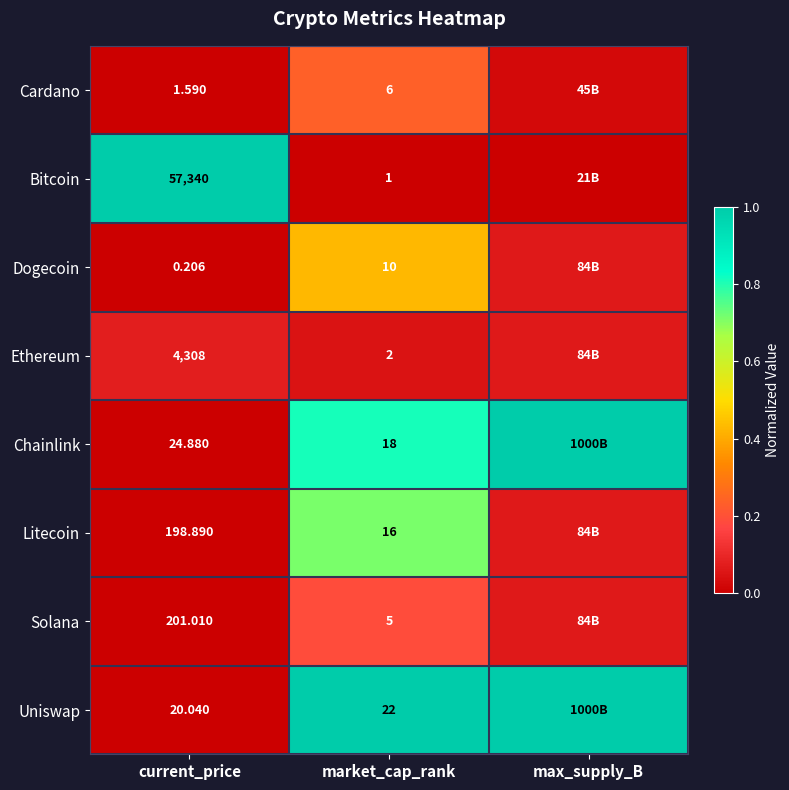

At current_price, list the series in order from smallest to largest.

Dogecoin, Cardano, Uniswap, Chainlink, Litecoin, Solana, Ethereum, Bitcoin